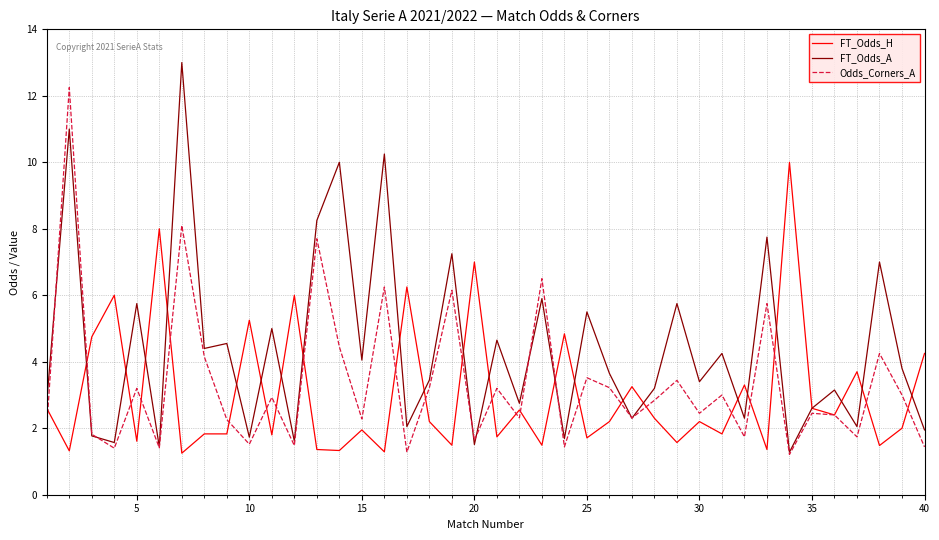

Which series has the largest total across all categories?

FT_Odds_A